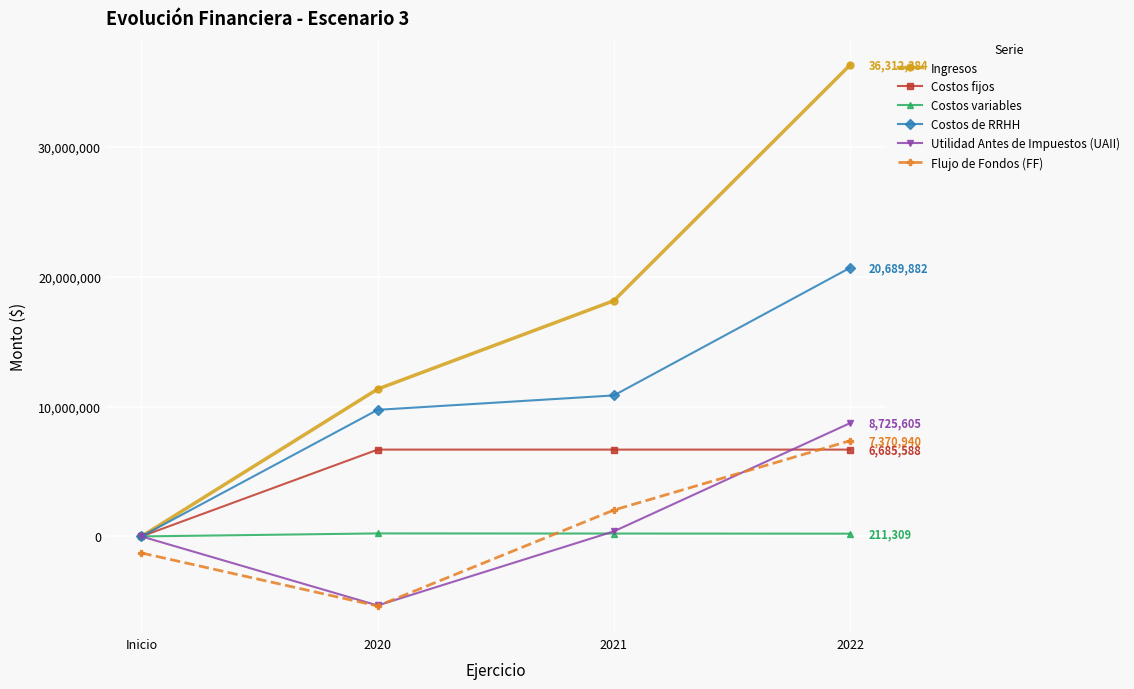

What are all the series names shown in the legend?

Ingresos, Costos fijos, Costos variables, Costos de RRHH, Utilidad Antes de Impuestos (UAII), Flujo de Fondos (FF)